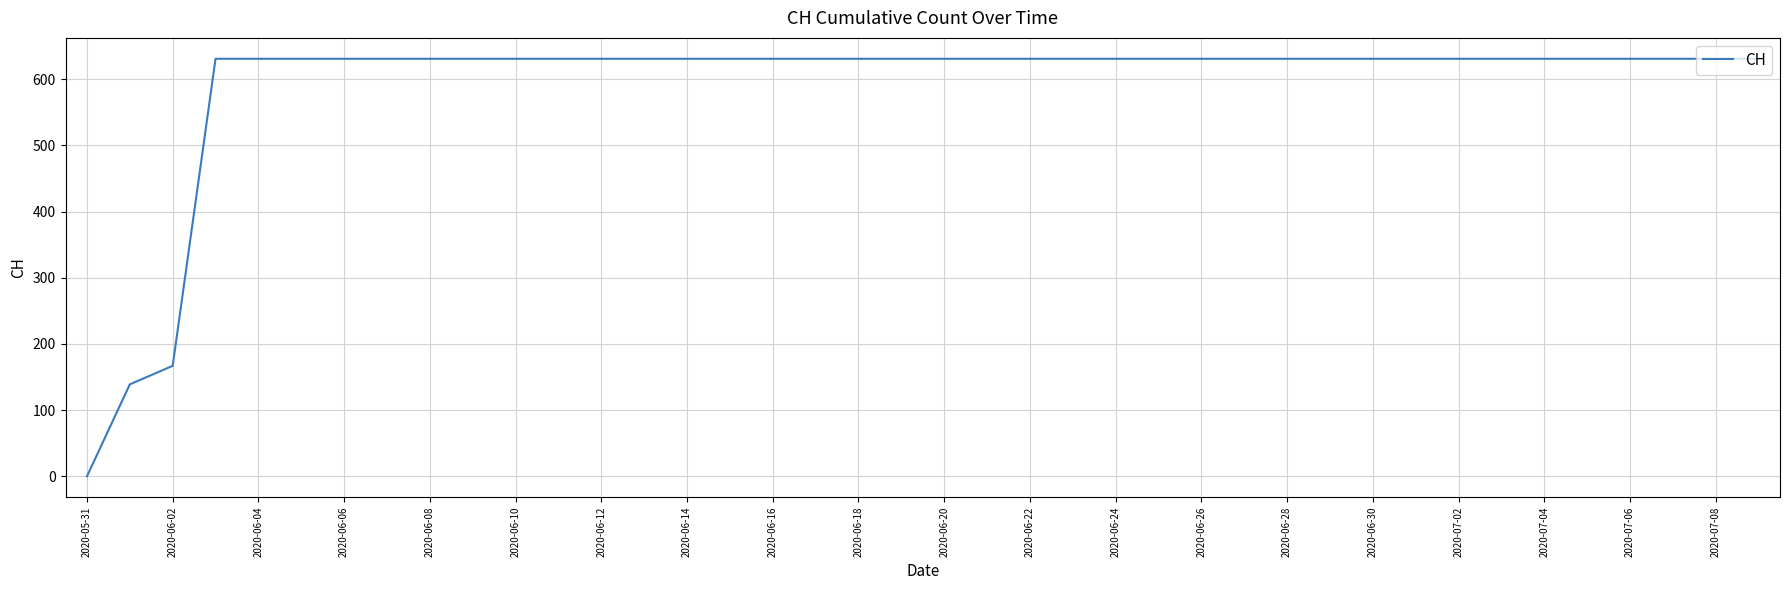

What is the maximum value shown in the chart?

631